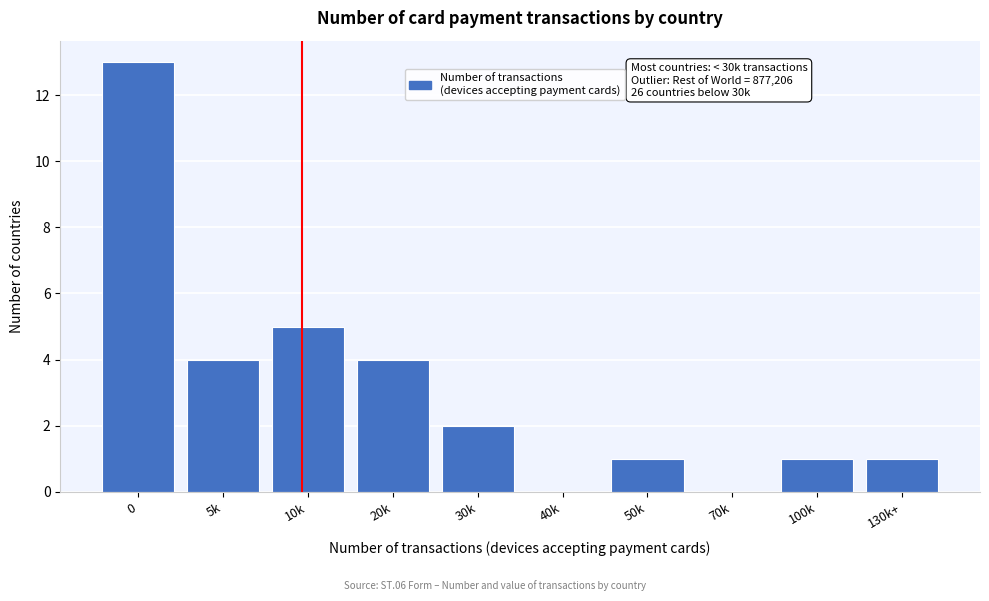

Reading left to right, list all the values displayed in this chart.

0=13	5k=4	10k=5	20k=4	30k=2	40k=0	50k=1	70k=0	100k=1	130k+=1